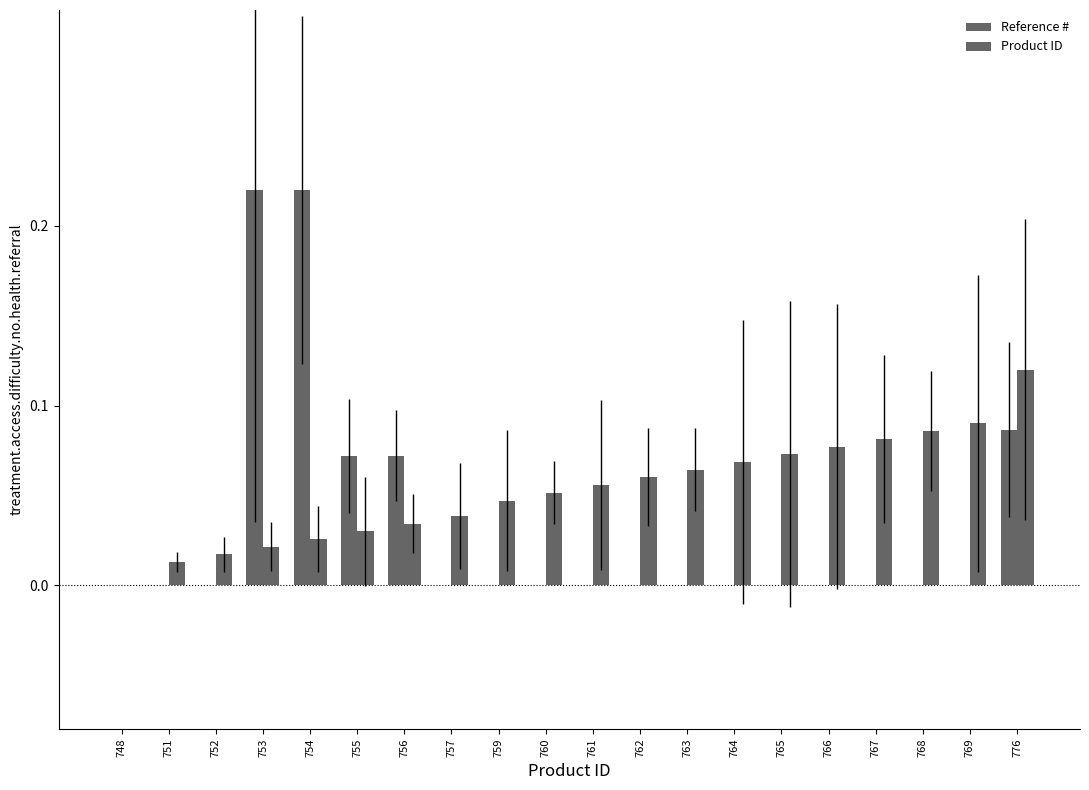

Reading left to right, transcribe all the data shown in this chart.

Reference #: 748=0.0	751=0.0	752=0.0	753=0.2	754=0.2	755=0.1	756=0.1	757=0.0	759=0.0	760=0.0	761=0.0	762=0.0	763=0.0	764=0.0	765=0.0	766=0.0	767=0.0	768=0.0	769=0.0	776=0.1
Product ID: 748=0.0	751=0.0	752=0.0	753=0.0	754=0.0	755=0.0	756=0.0	757=0.0	759=0.0	760=0.1	761=0.1	762=0.1	763=0.1	764=0.1	765=0.1	766=0.1	767=0.1	768=0.1	769=0.1	776=0.1